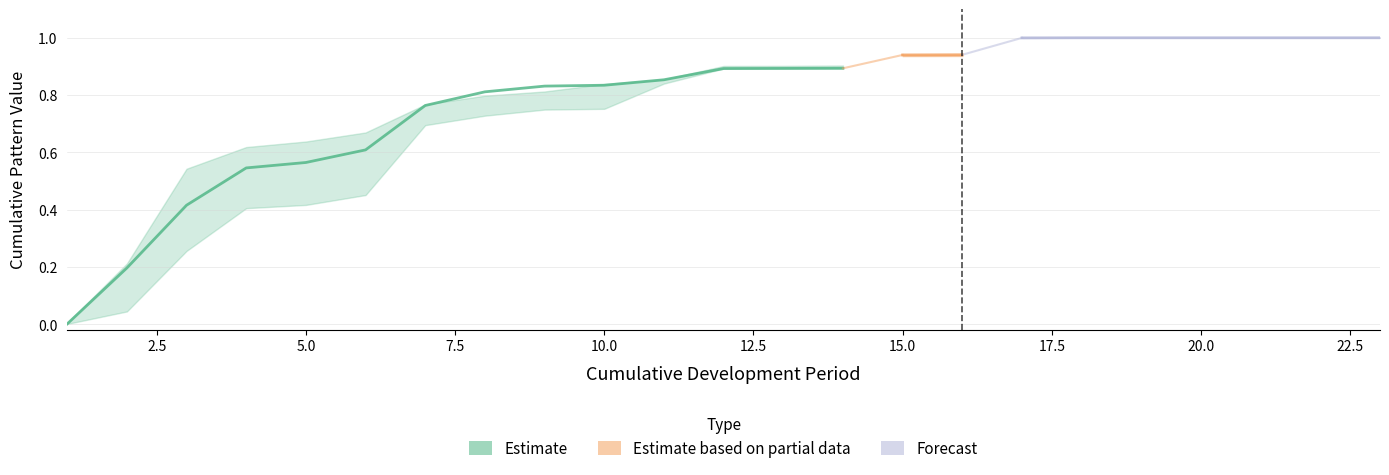

At which category is the sum across all series the highest?

18